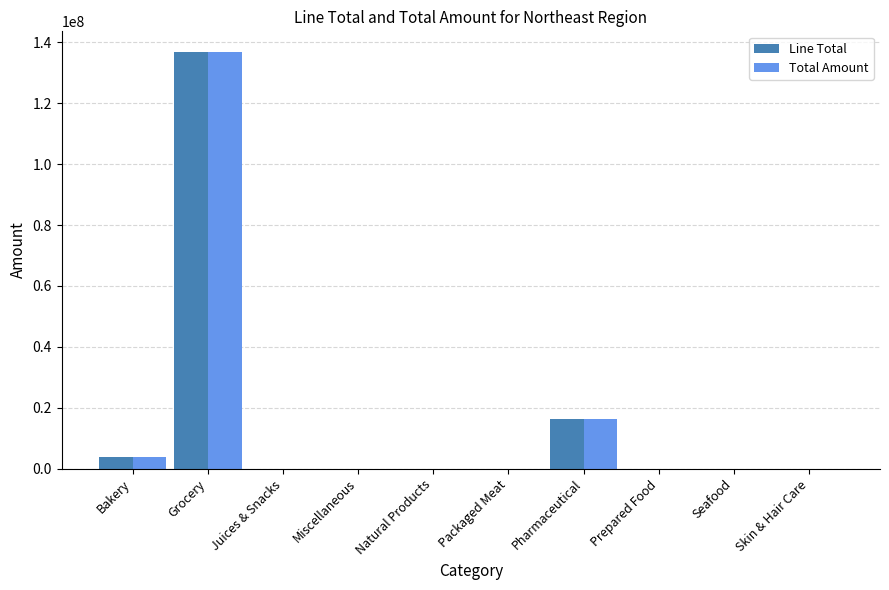

At which category is the sum across all series the highest?

Grocery